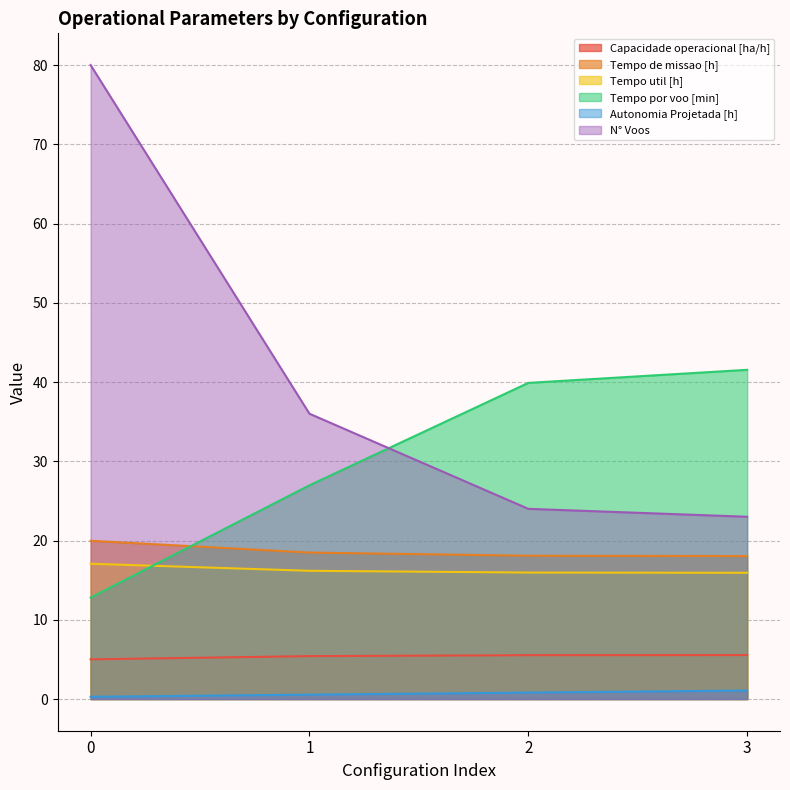

The Tempo util [h] series shows 6.6 at 0. True or false?

False